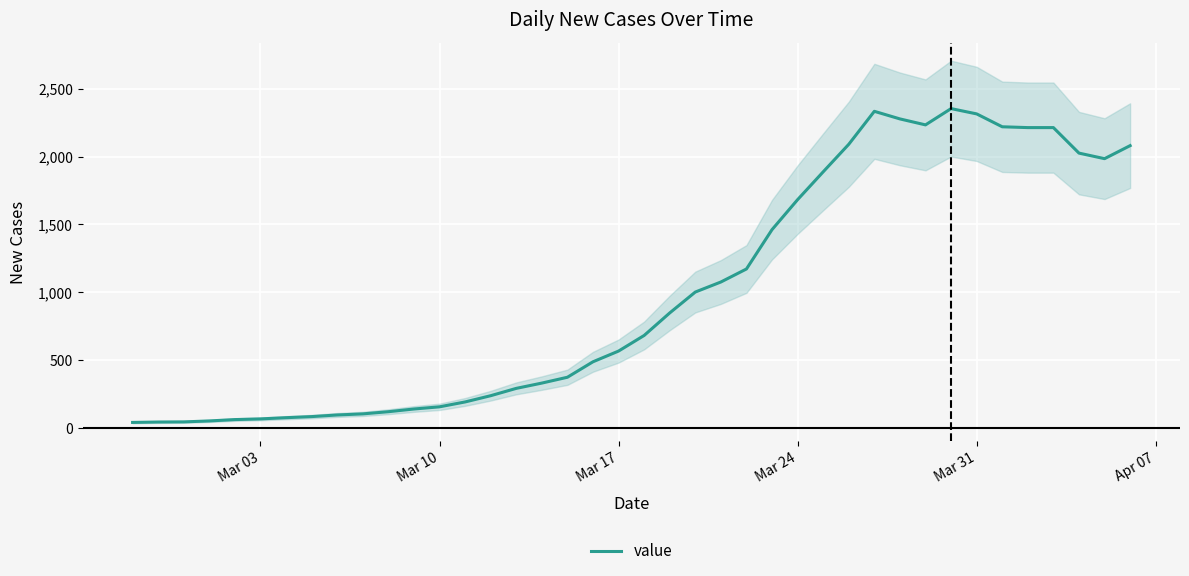

Does the chart display data point markers on the line(s)?

No